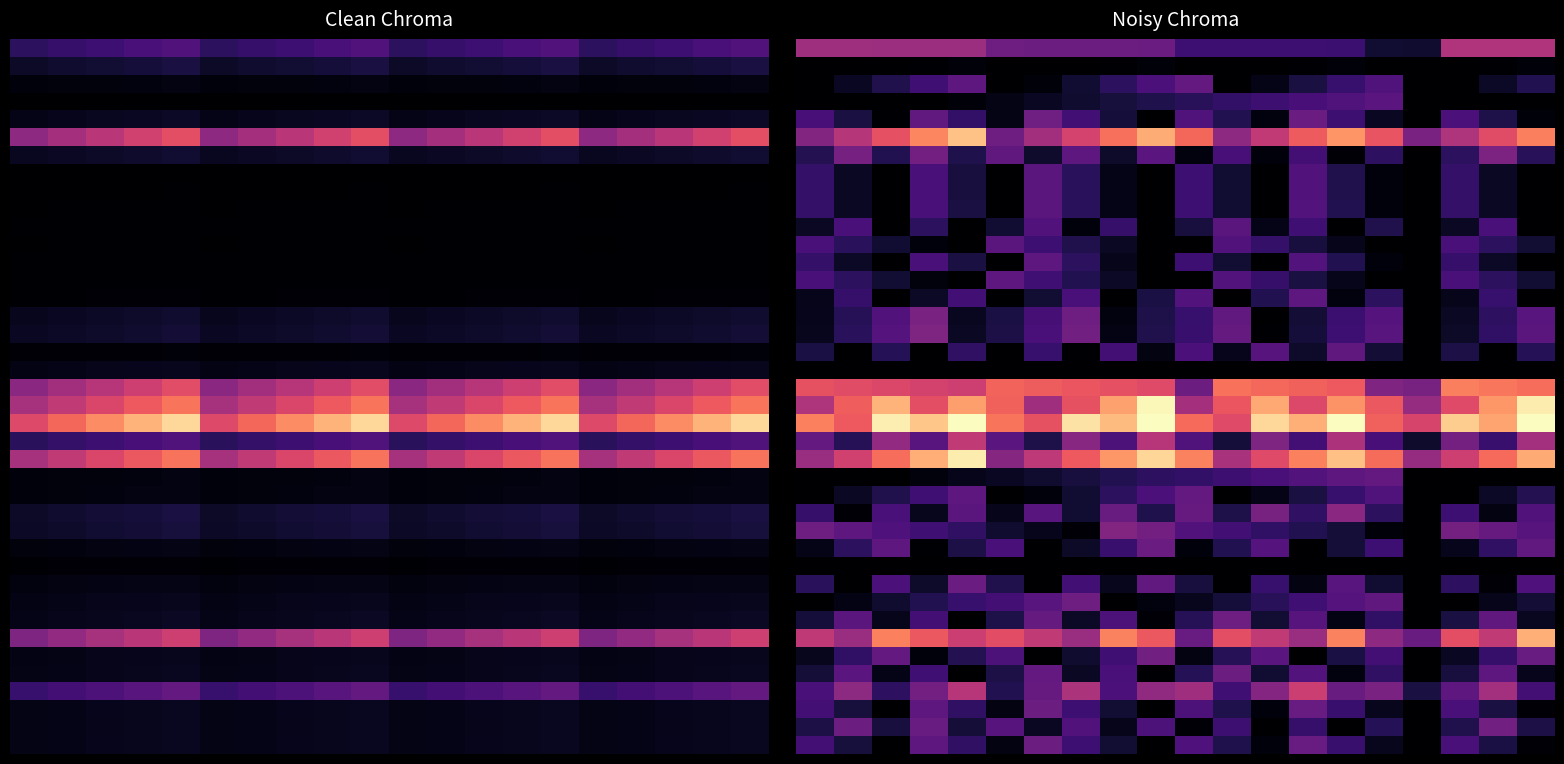

How many categories are shown in the chart?

20